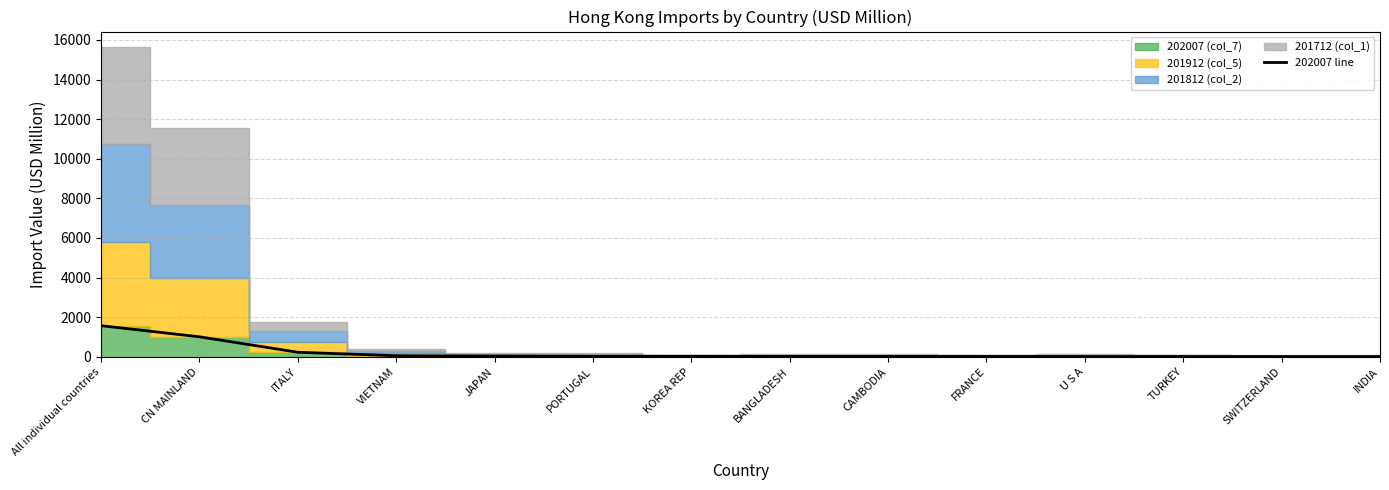

Rank the categories by value from lowest to highest.

INDIA, SWITZERLAND, TURKEY, U S A, FRANCE, CAMBODIA, BANGLADESH, KOREA REP, PORTUGAL, JAPAN, VIETNAM, ITALY, CN MAINLAND, All individual countries